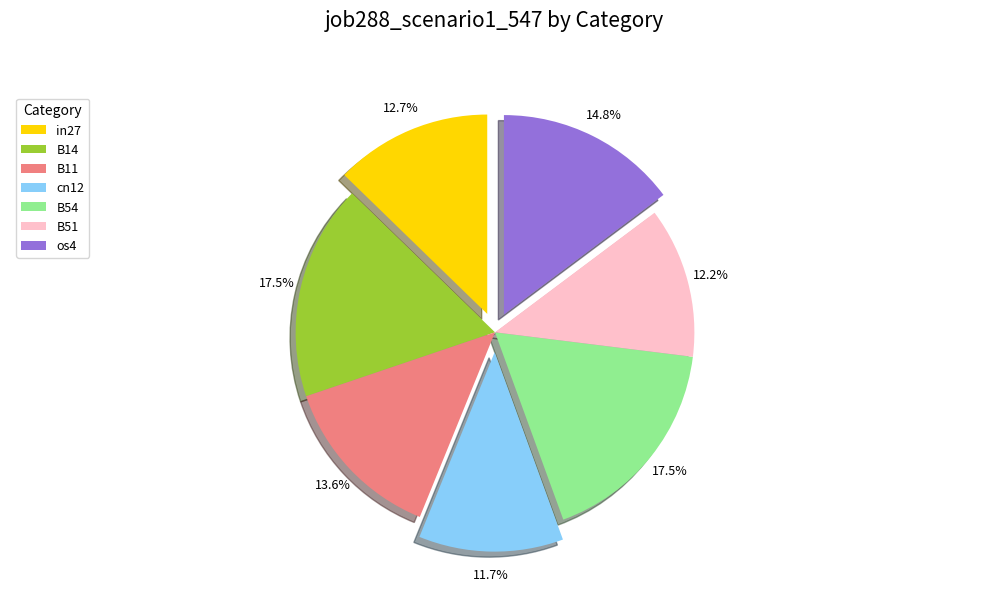

Combined, what portion of the pie is in27 and os4?

27.5%